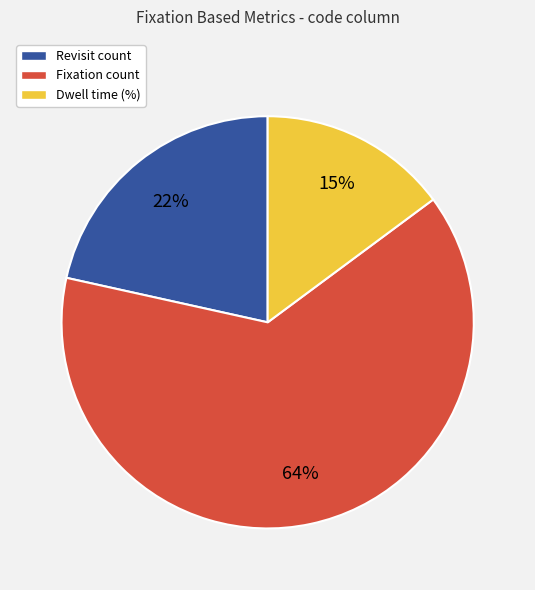

Is the sum of Revisit count and Dwell time (%) greater than half?

No